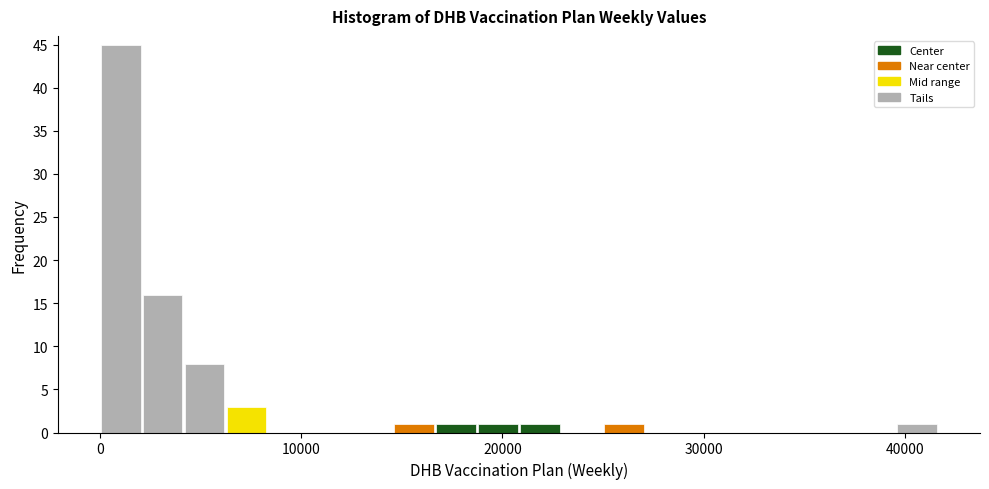

Around what value on the x-axis is the tallest bar? Give the approximate position of its centre, as read against the axis.

1000